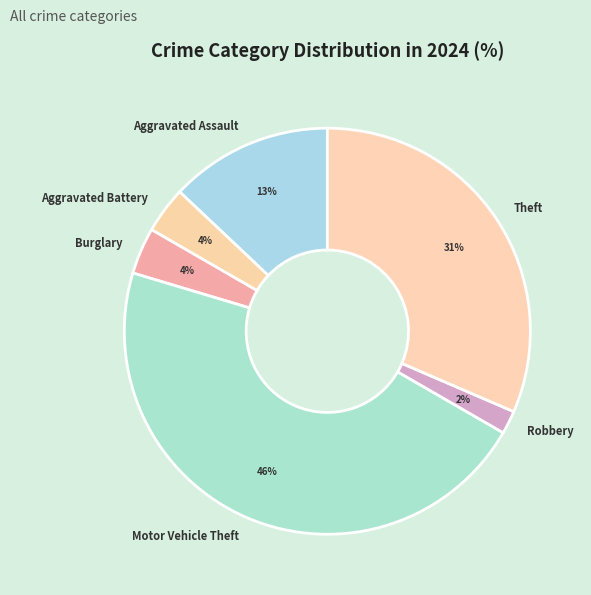

Approximately how many times larger is the value at Motor Vehicle Theft compared to Theft?

1.5